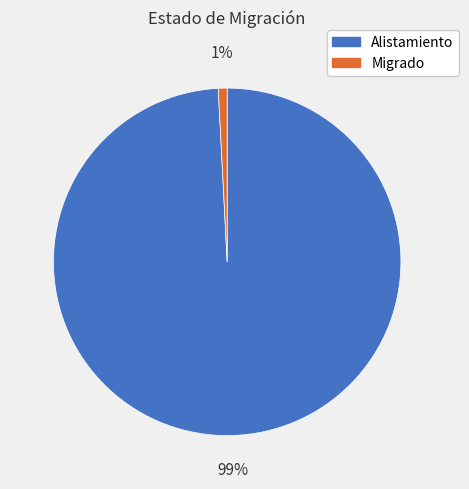

To the nearest percent, what is the difference between the largest and smallest slice percentages?

98%